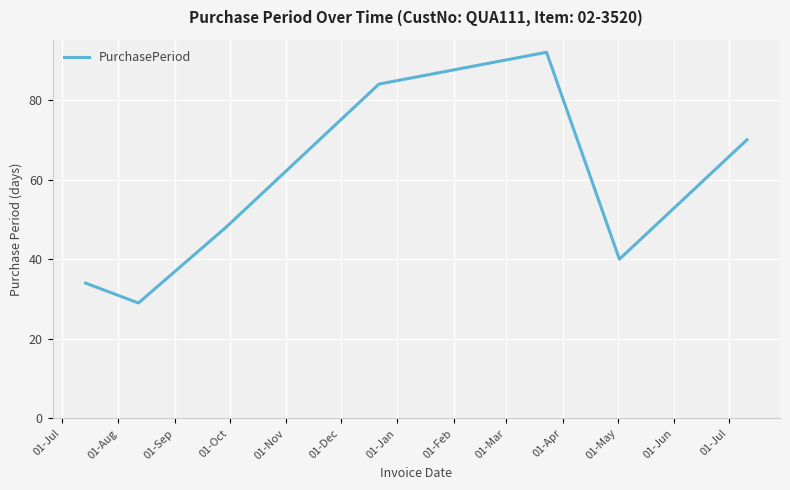

True or false: there are more than 1 points higher than both neighbors.

False